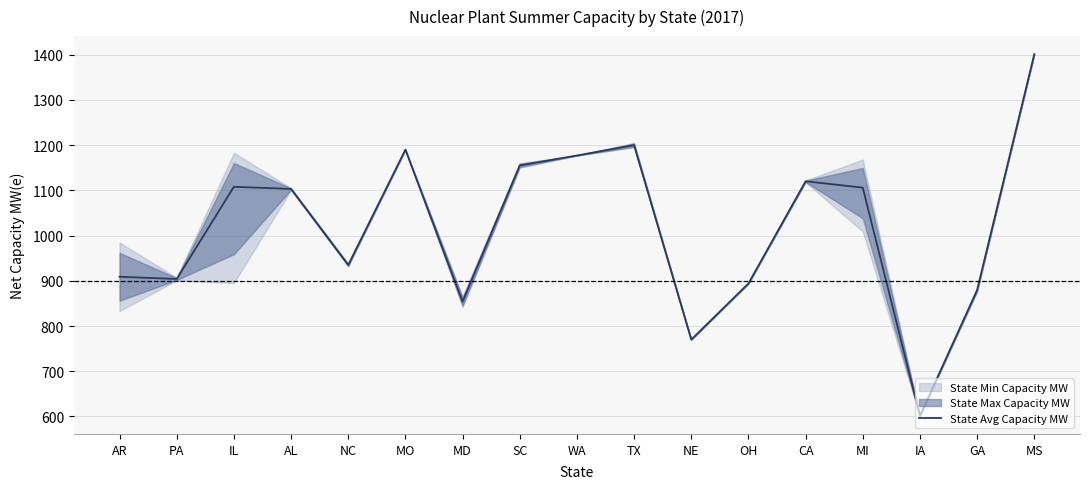

List the labels in order of value, smallest first.

IA, NE, MD, GA, OH, PA, AR, NC, AL, MI, IL, CA, SC, WA, MO, TX, MS